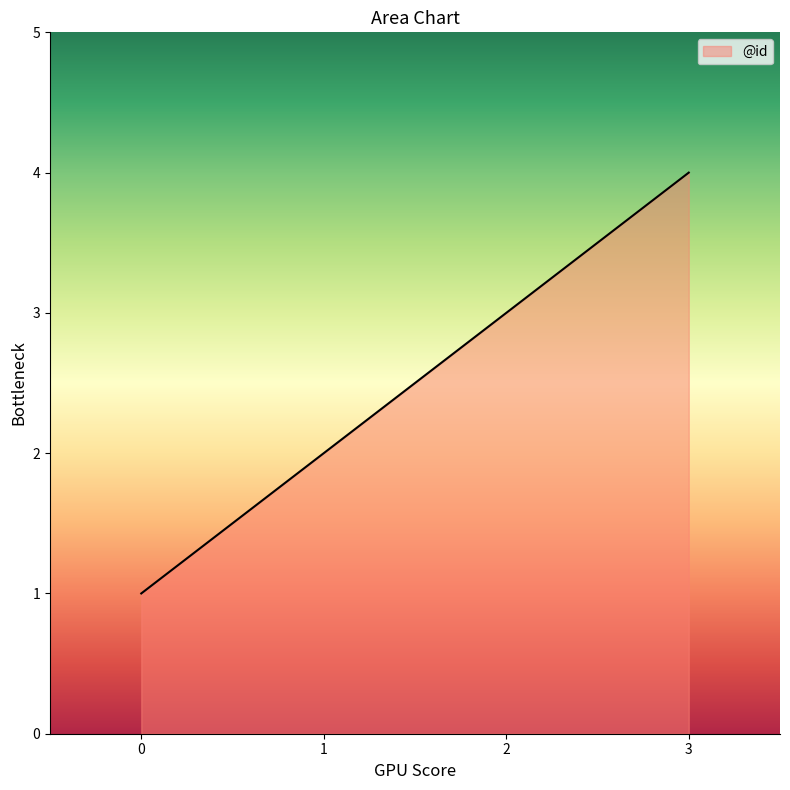

The value at 2 is 5. True or false?

False